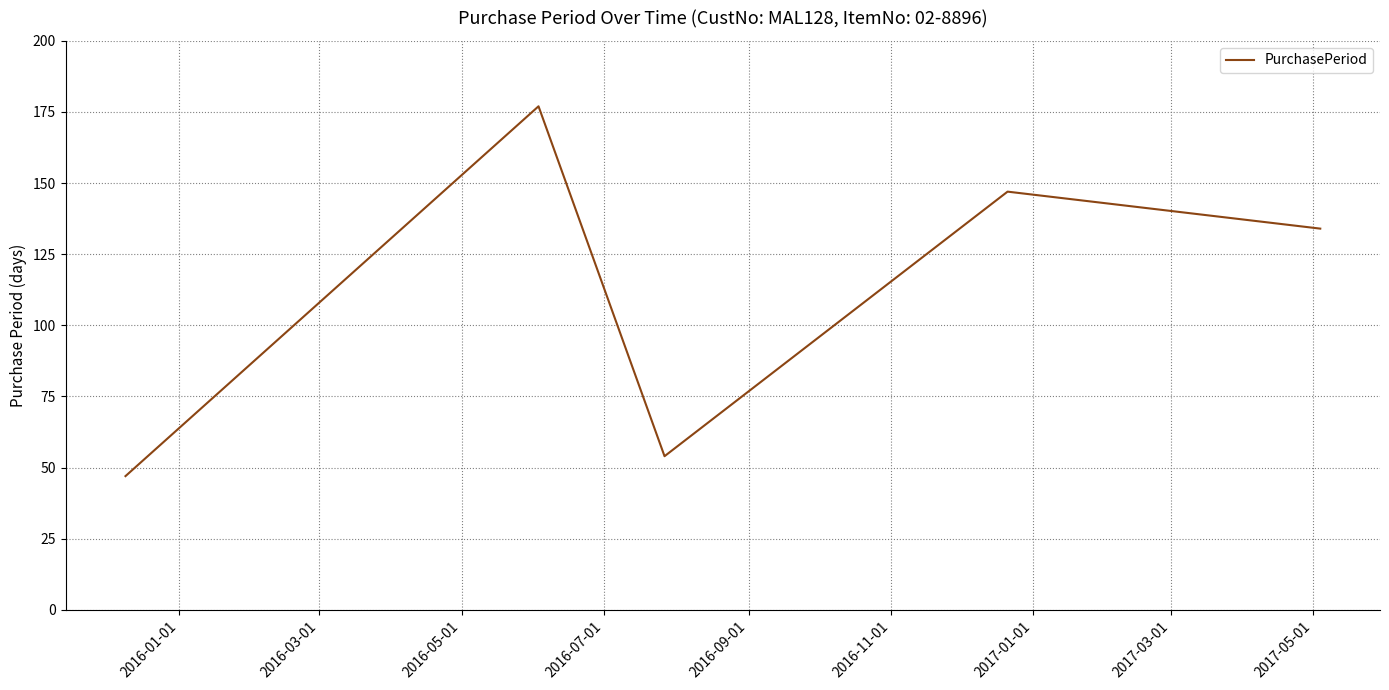

What is the difference between the second highest and minimum values?

100